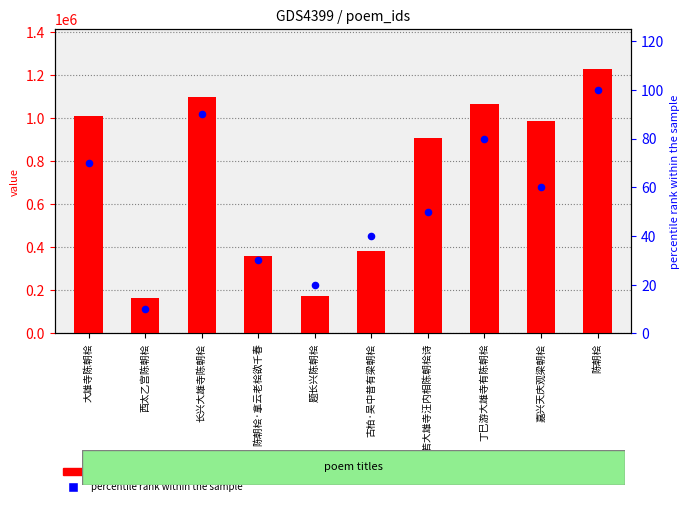

Which series has the largest total across all categories?

col_0 value